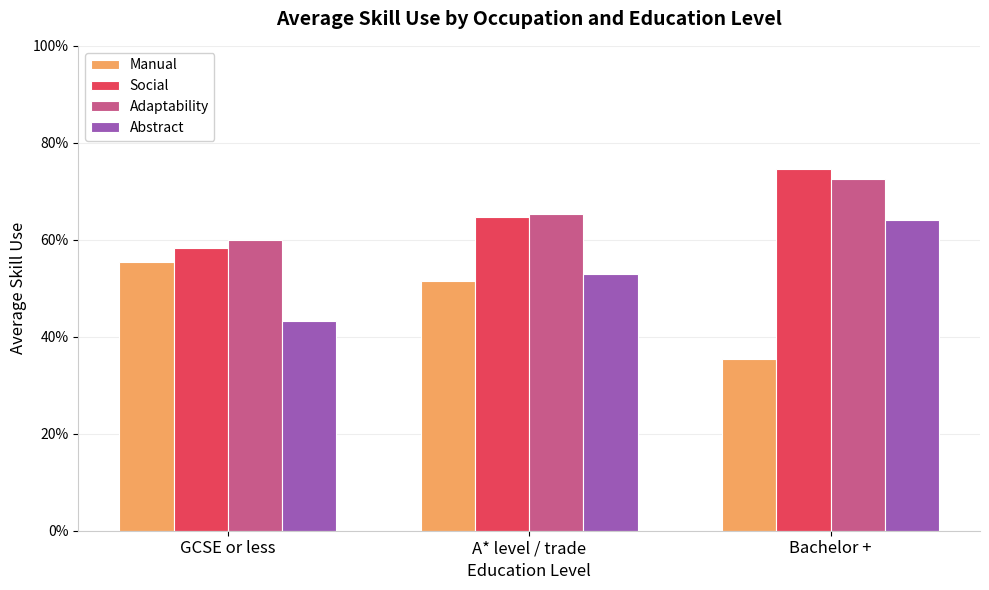

At Bachelor +, list the series in order from smallest to largest.

Manual, Abstract, Adaptability, Social